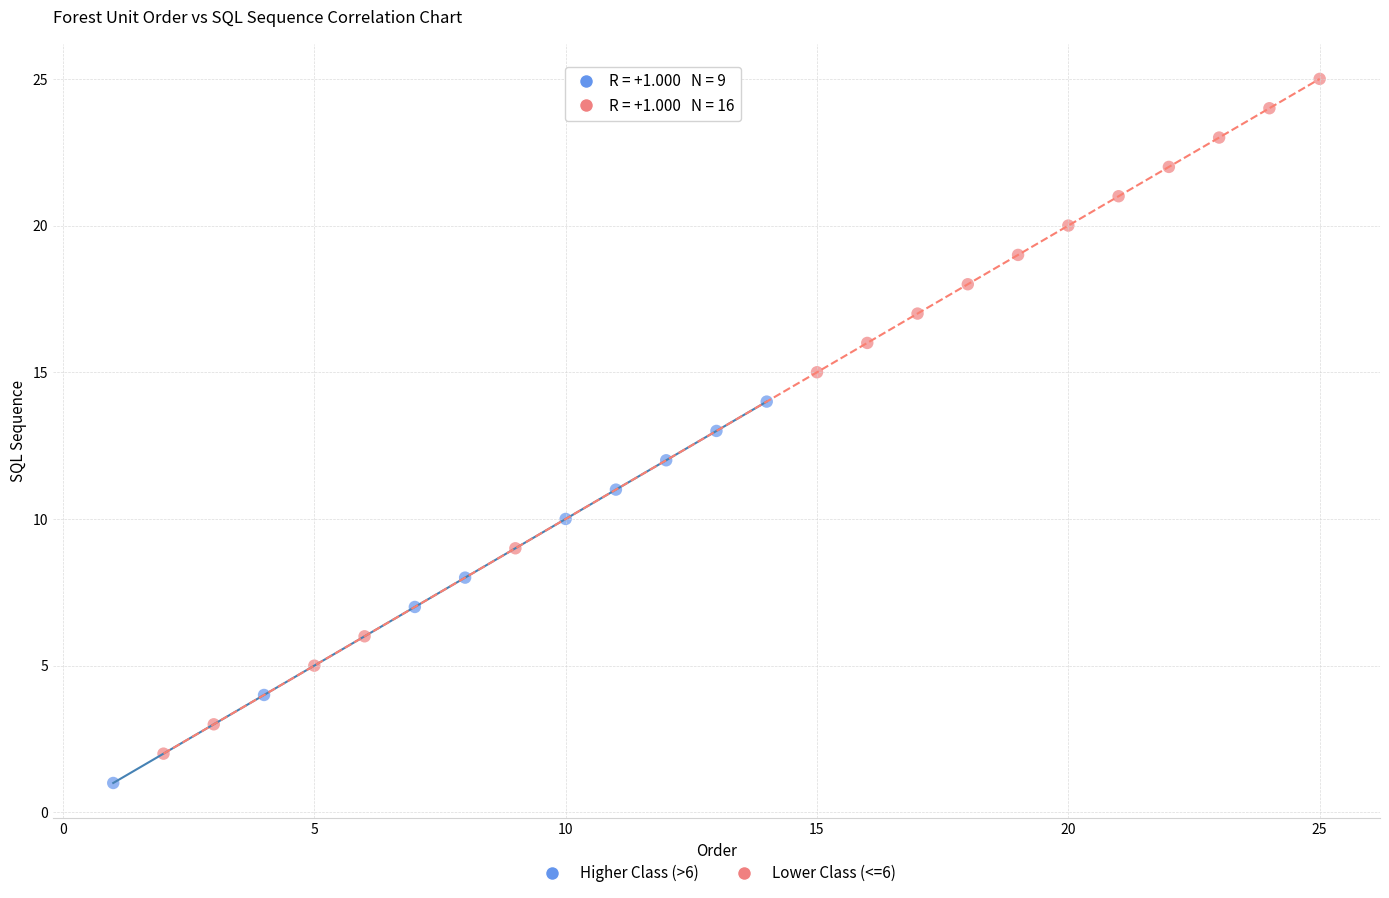

Which series has the largest Y range (max minus min)?

Lower Class (<=6)